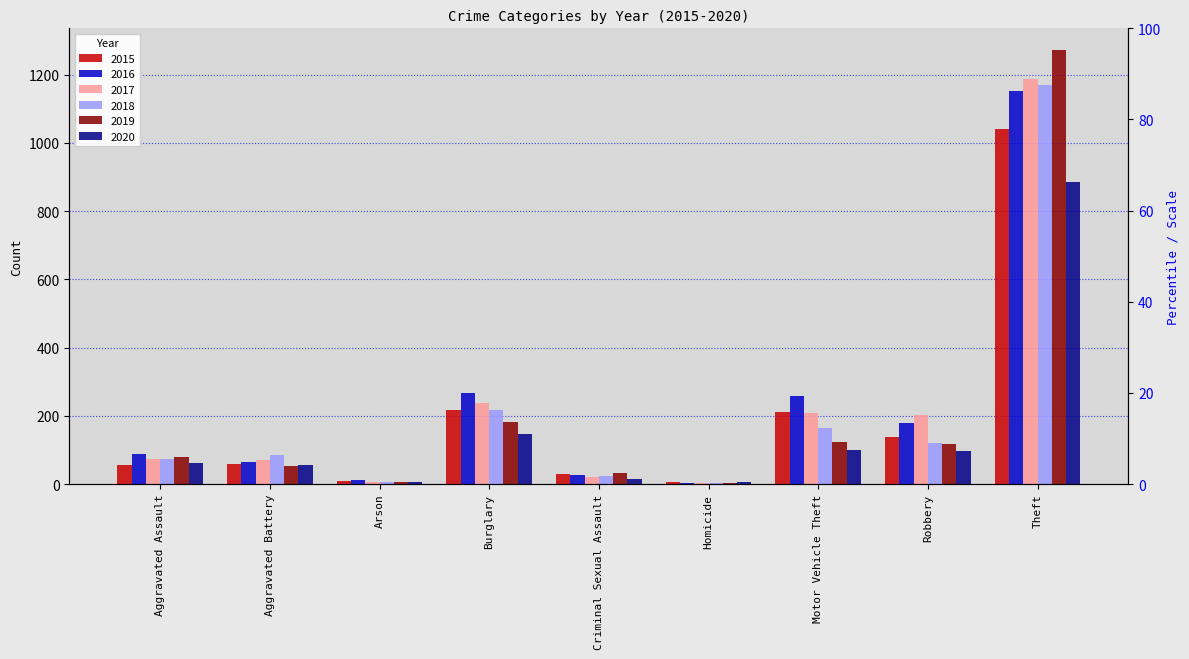

What are all the series names shown in the legend?

2015, 2016, 2017, 2018, 2019, 2020